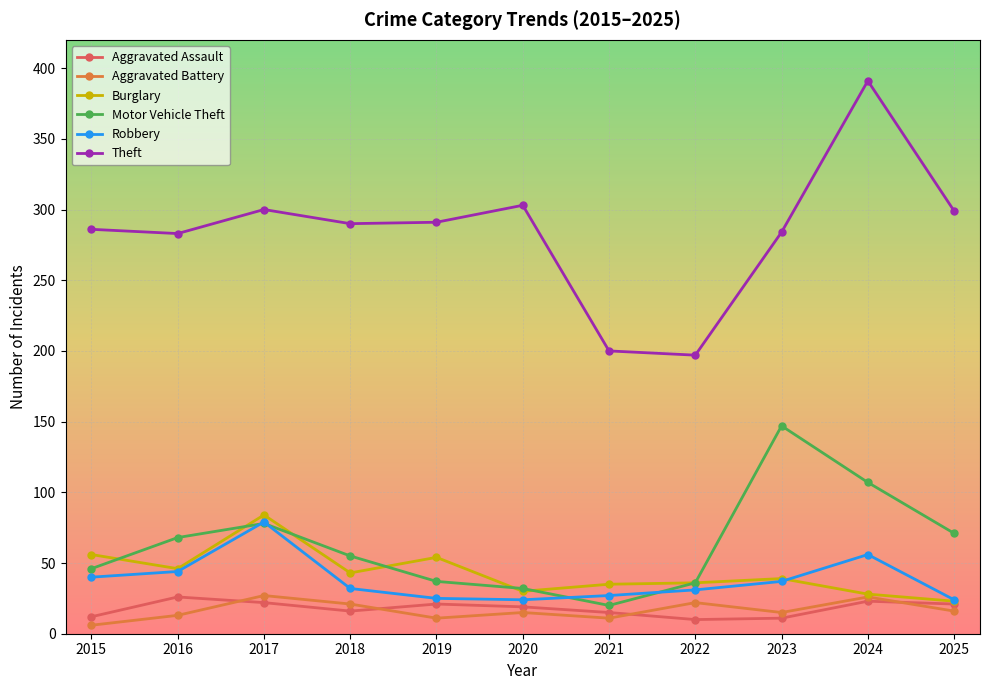

What is the total value across all series at 2021?

308